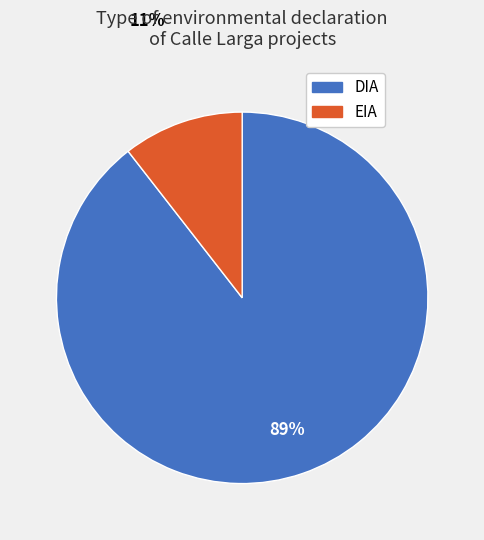

To the nearest percent, what is the combined percentage of DIA and EIA?

100%